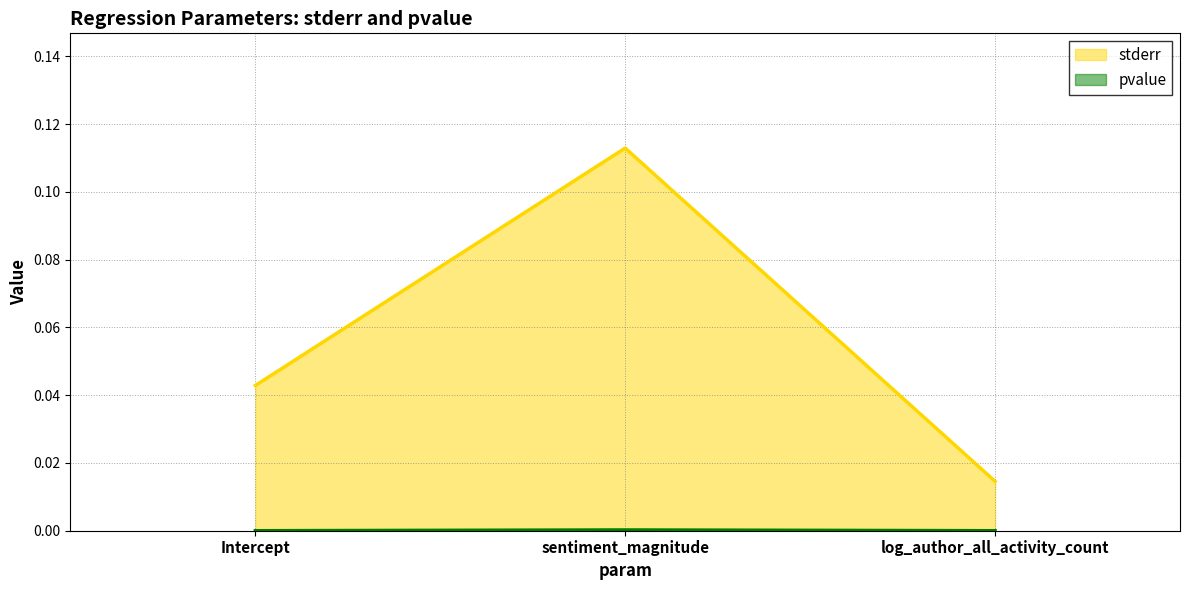

How many distinct data groups are displayed?

2